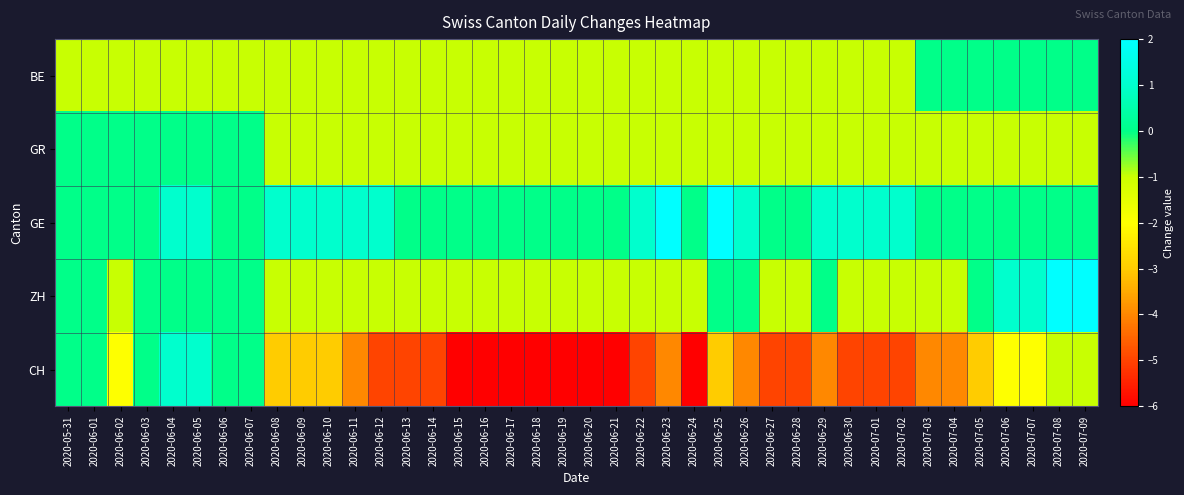

Which has a higher value, 2020-06-08 or 2020-07-04?

2020-07-04